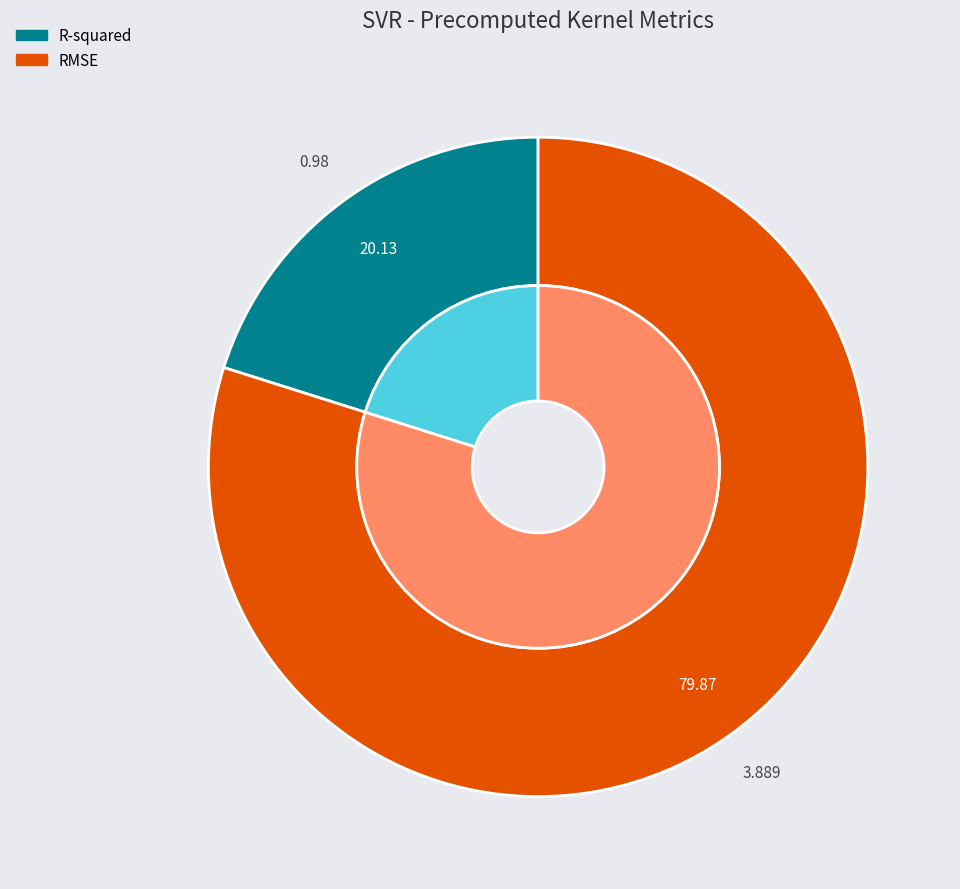

How many slices are in this pie chart?

2